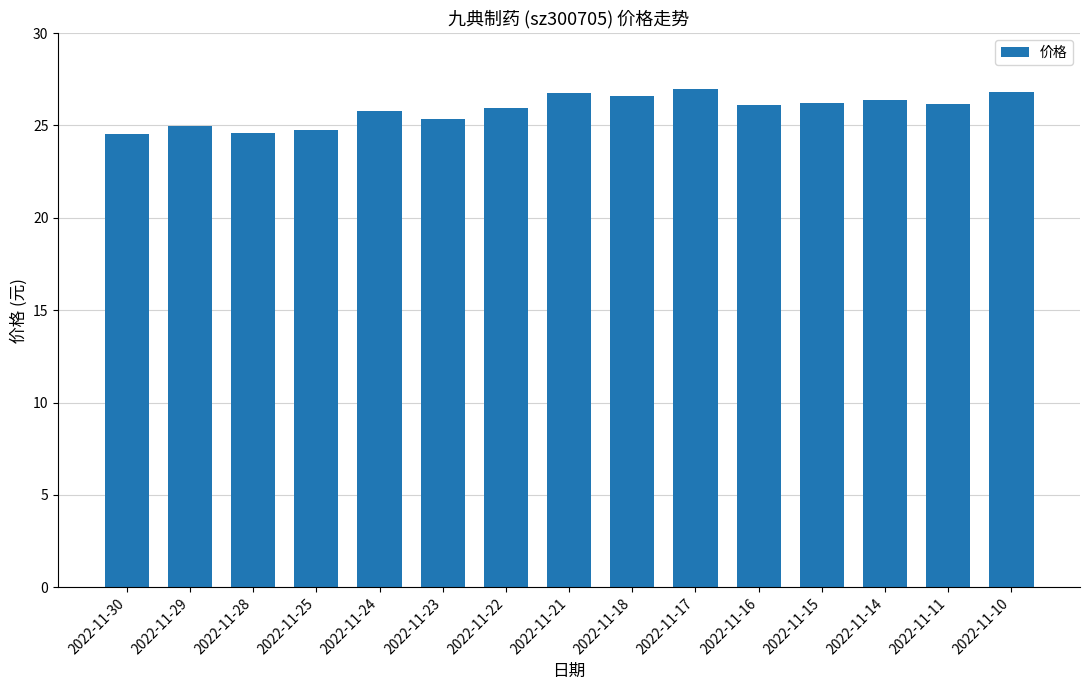

What is the smallest value displayed?

24.5